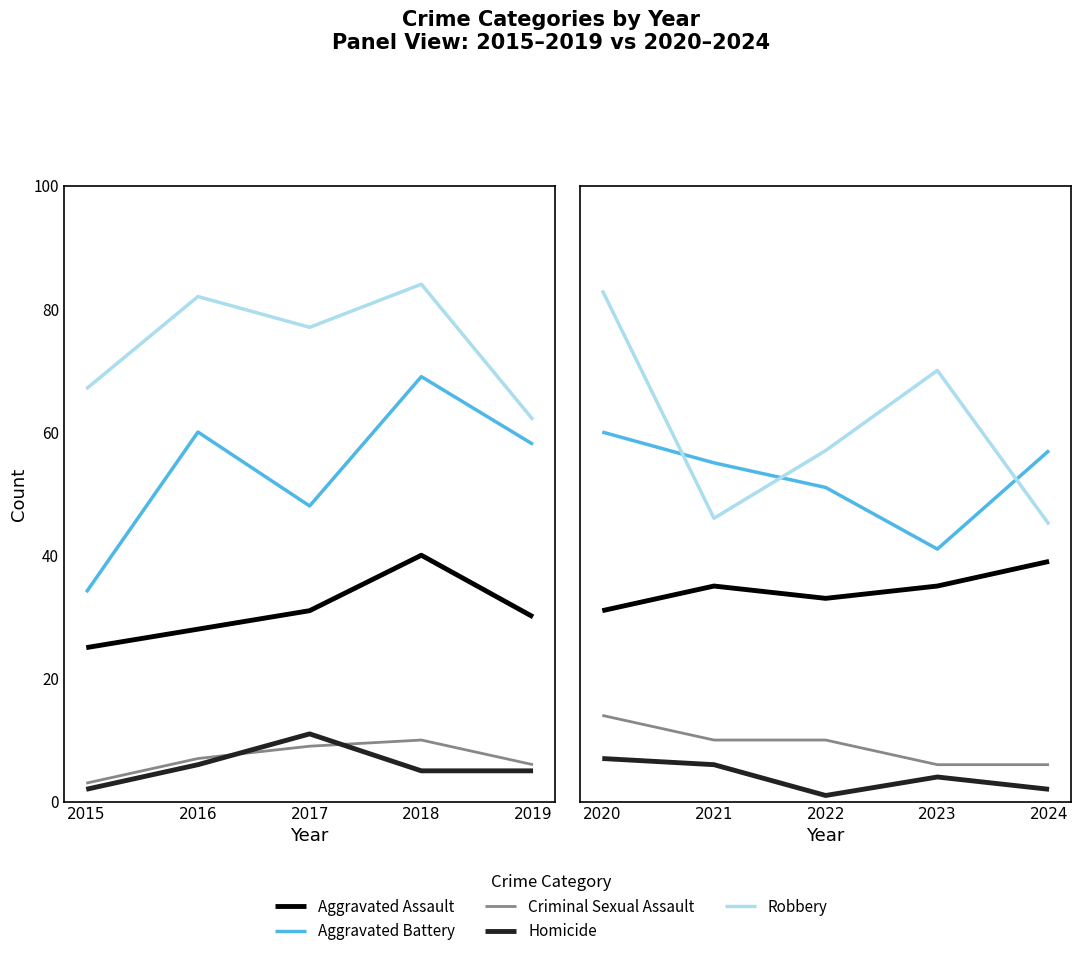

List the series in order of their peak value, lowest first.

Homicide, Criminal Sexual Assault, Aggravated Assault, Aggravated Battery, Robbery